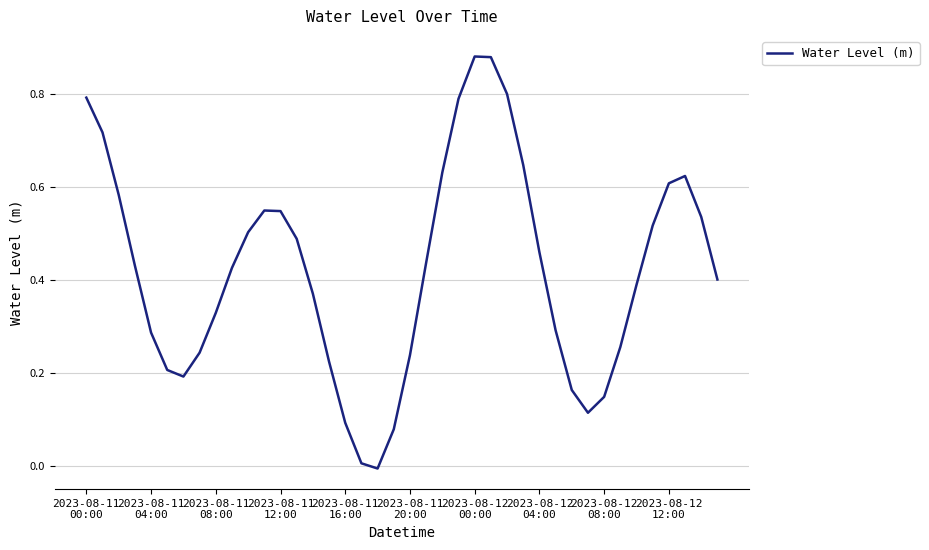

What is the maximum value shown in the chart?

0.9